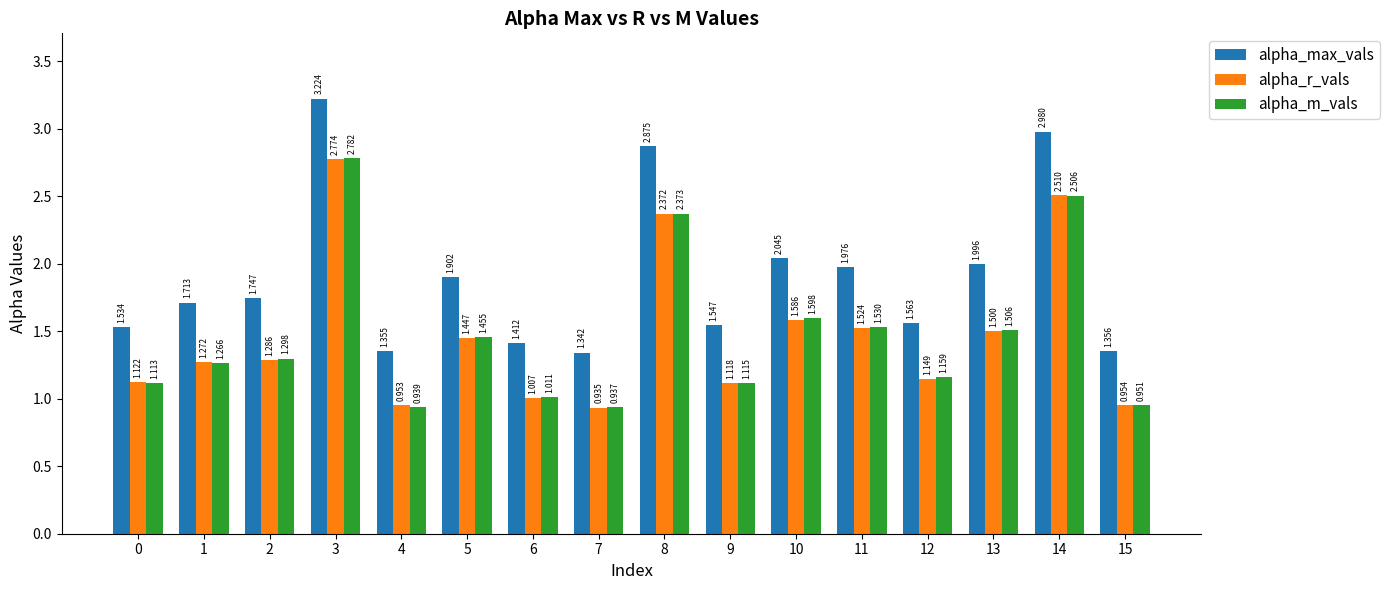

How many values in the alpha_m_vals series exceed 1?

13